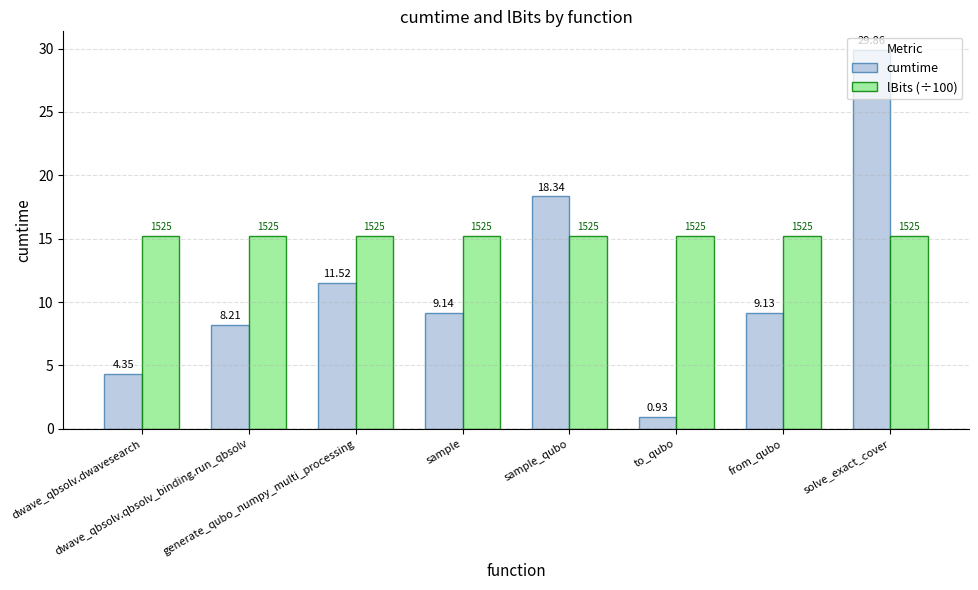

What is the sum of the cumtime values at dwave_qbsolv.dwavesearch and from_qubo?

13.5